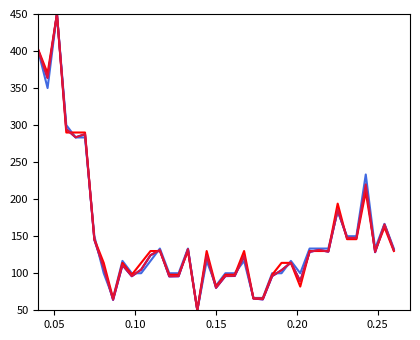

What is the greatest value displayed?

450.0